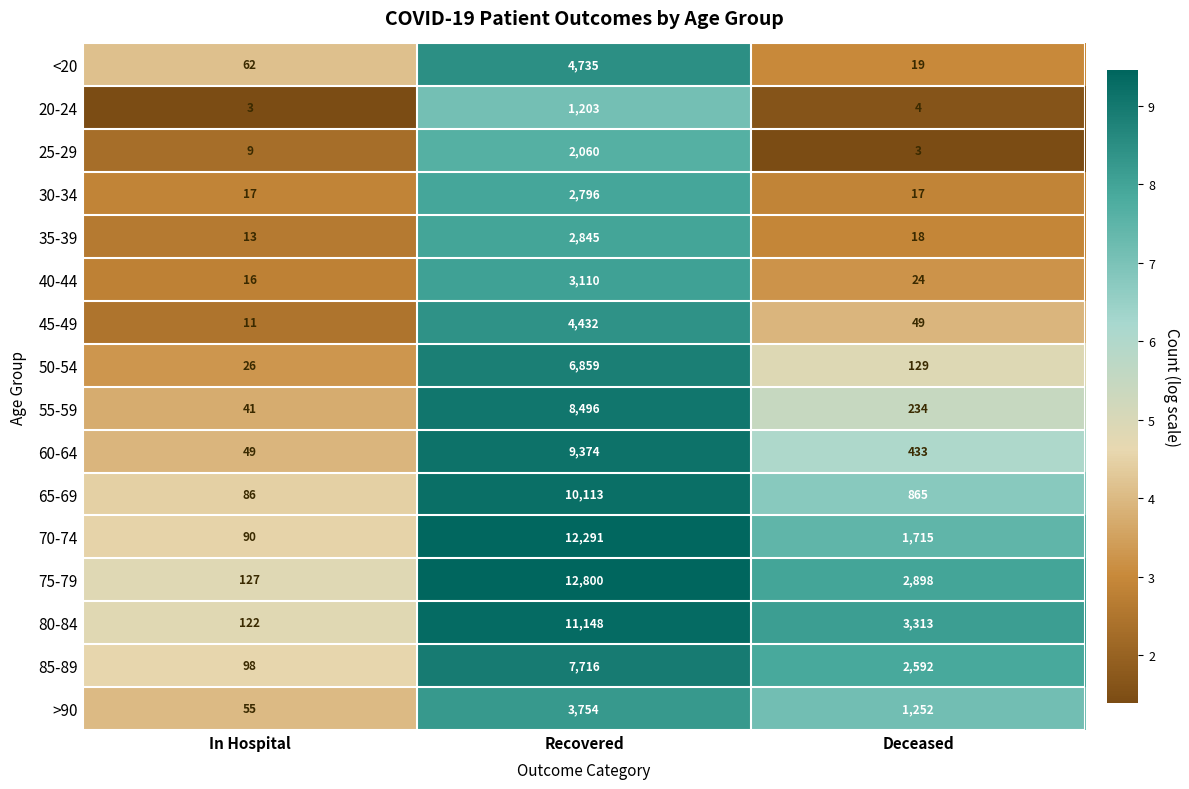

At which label does 65-69 first exceed 865?

Recovered